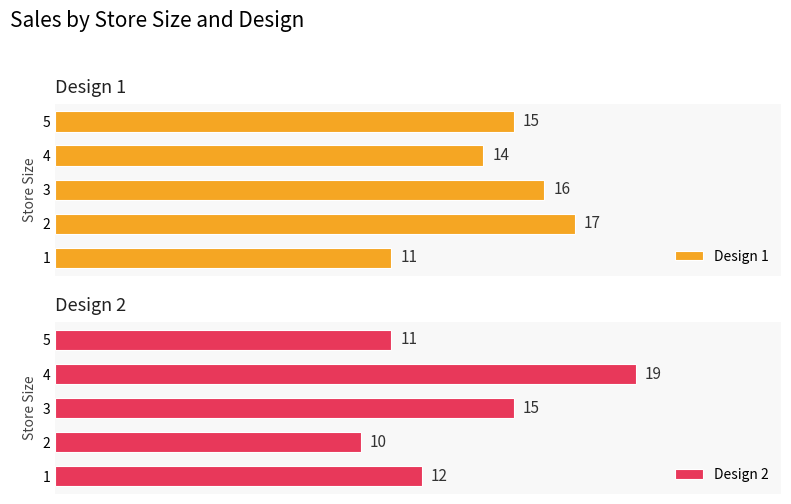

Rank the series by their maximum value, from highest to lowest.

Design 2, Design 1